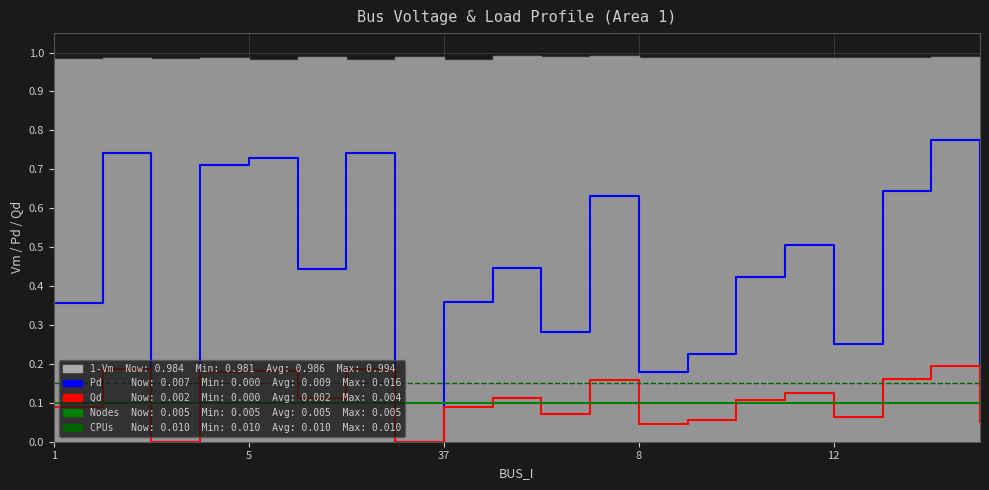

Which category has the highest value in the Qd (×50) series?

18